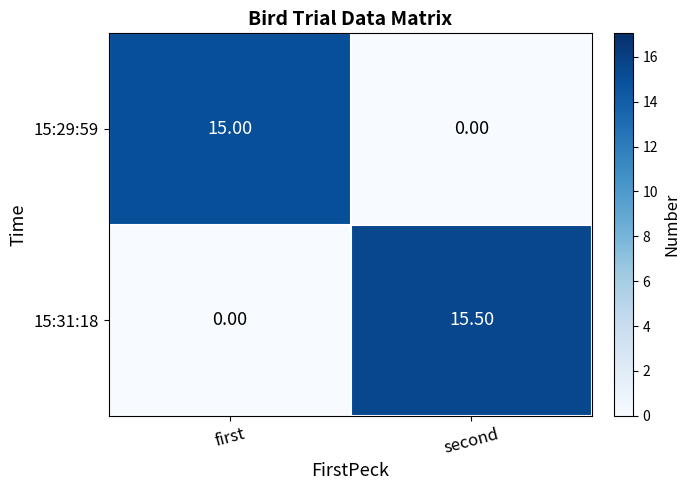

What is the spread (max minus min) of values at second?

15.5